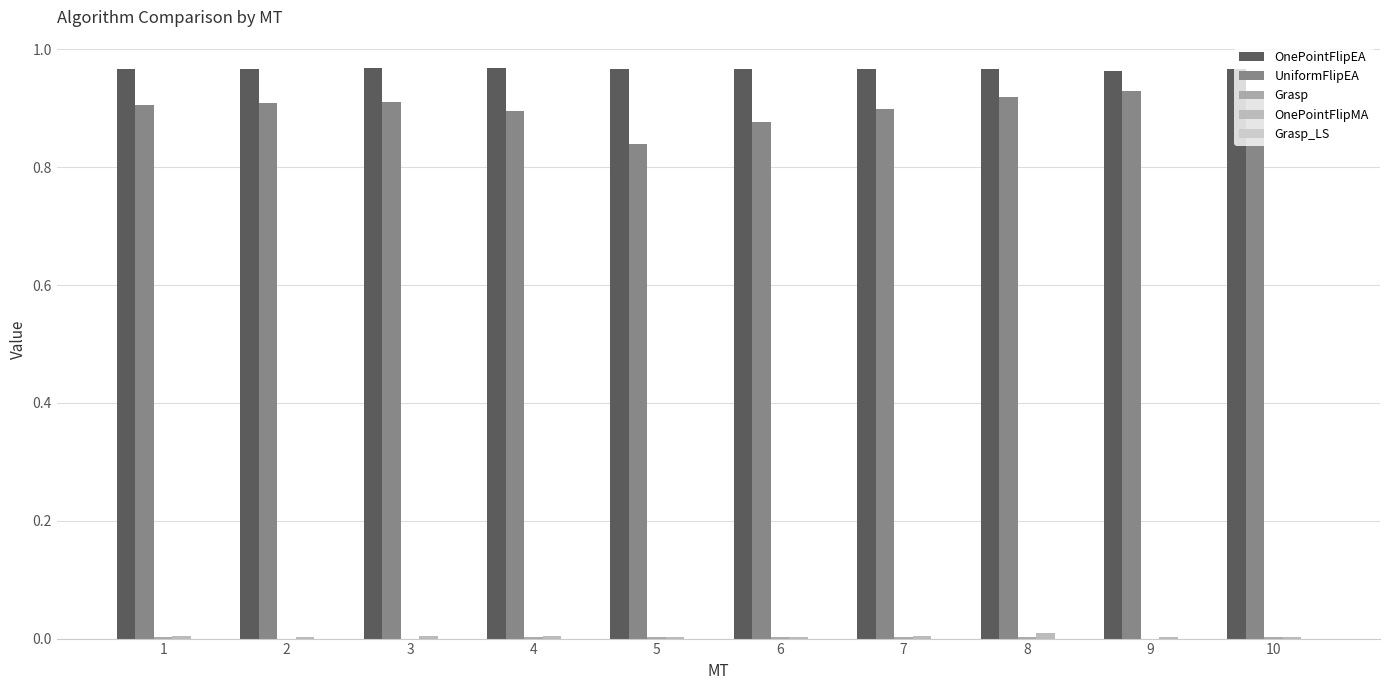

What is the difference between the highest and lowest values at 3?

1.0